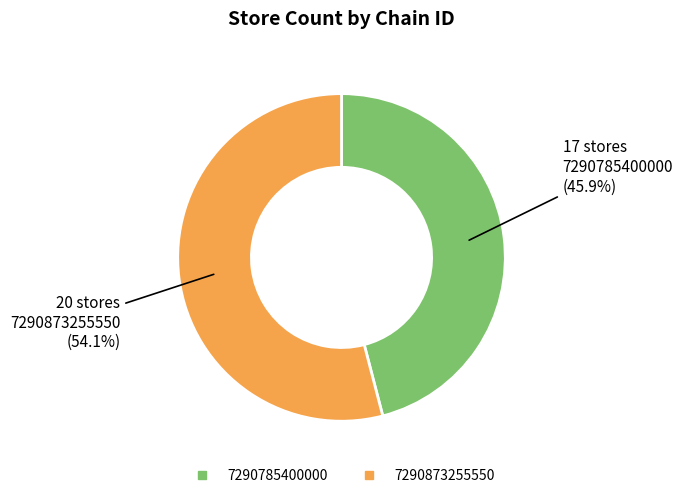

The 7290785400000 slice represents 33% of the pie. True or false?

False